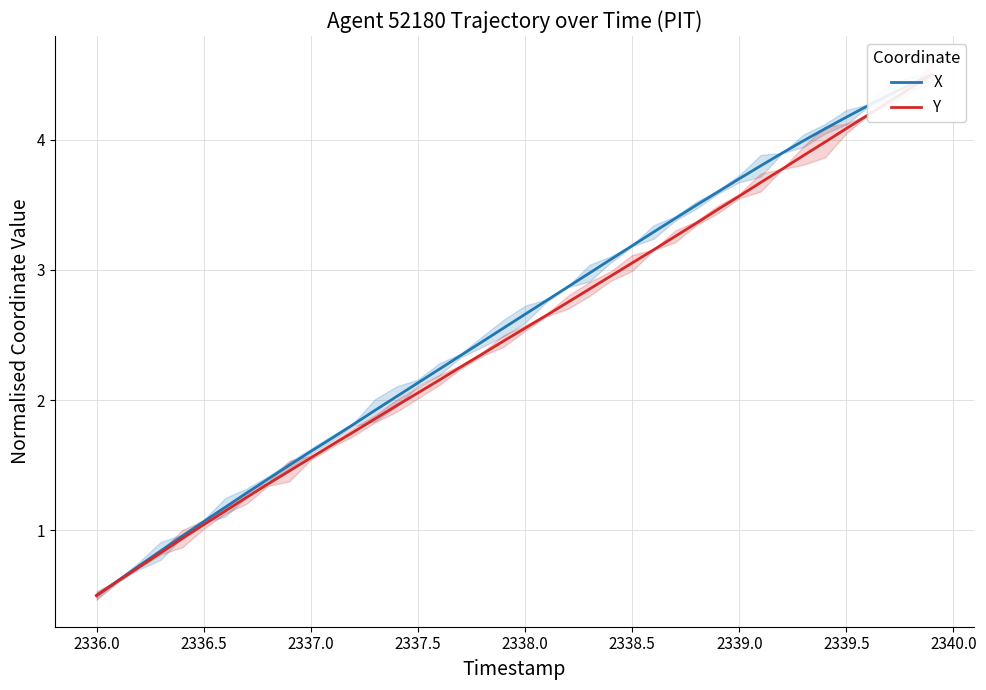

How many data points does each series have?

40